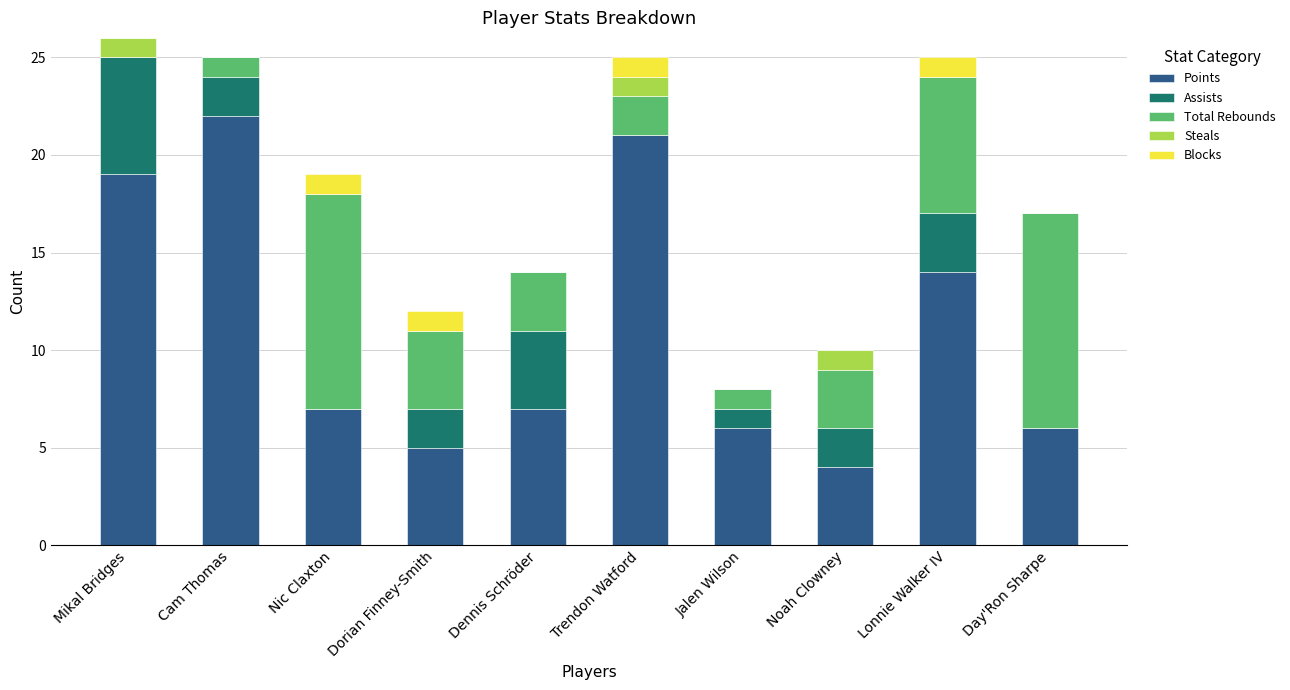

The Points series shows 9 at Jalen Wilson. True or false?

False